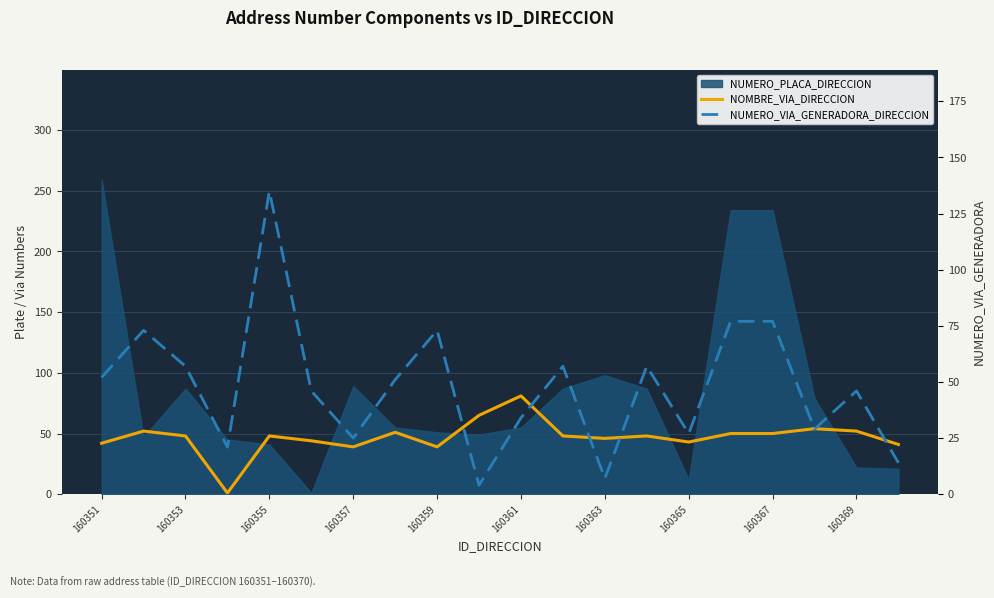

What is the difference between the maximum and second lowest values in the NOMBRE_VIA_DIRECCION series?

42